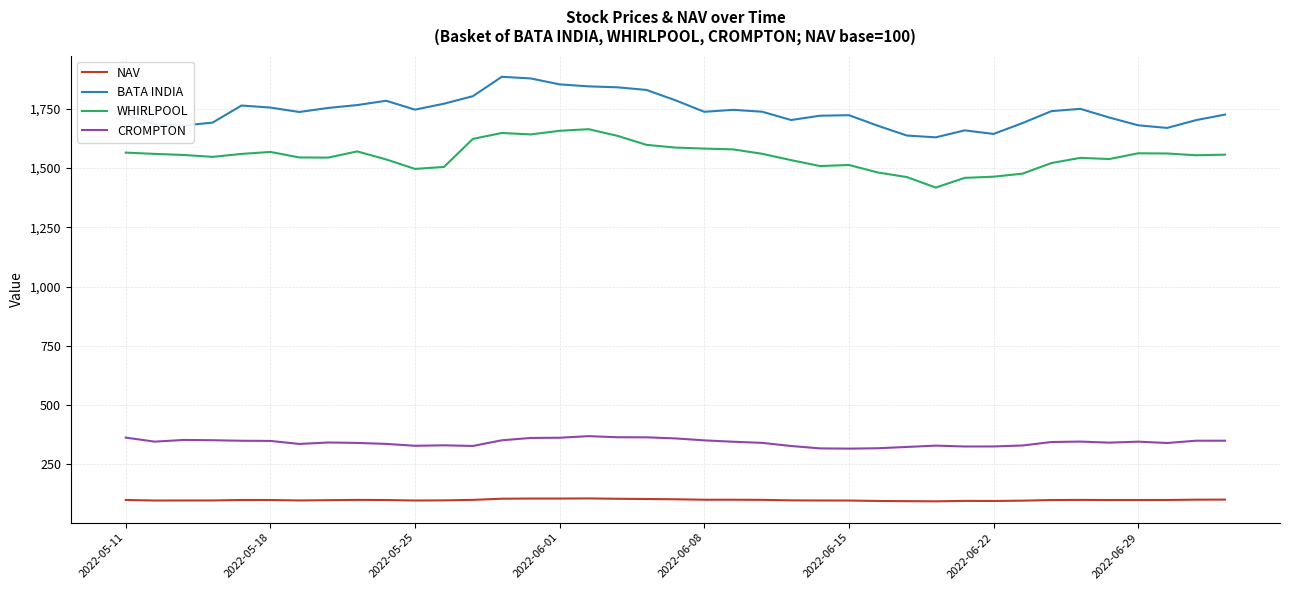

What is the minimum value for CROMPTON?

316.4